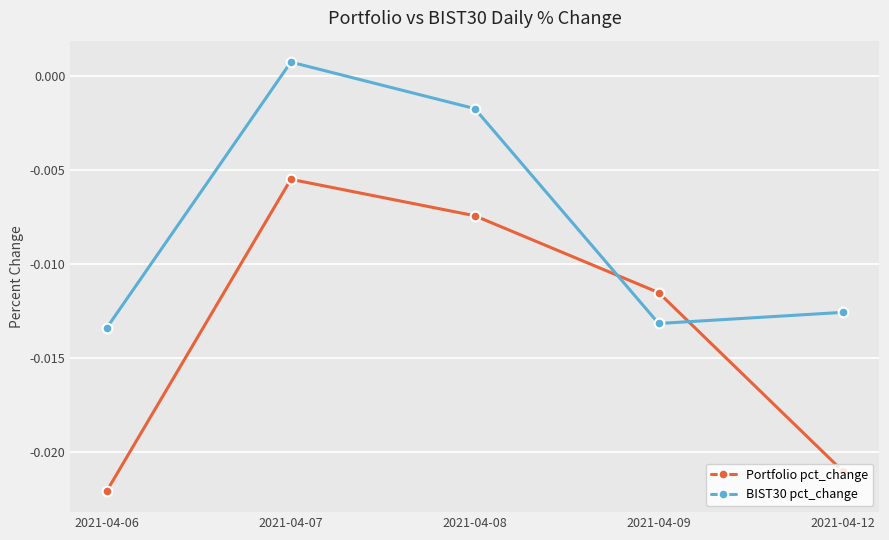

At which category is the sum across all series the highest?

2021-04-07